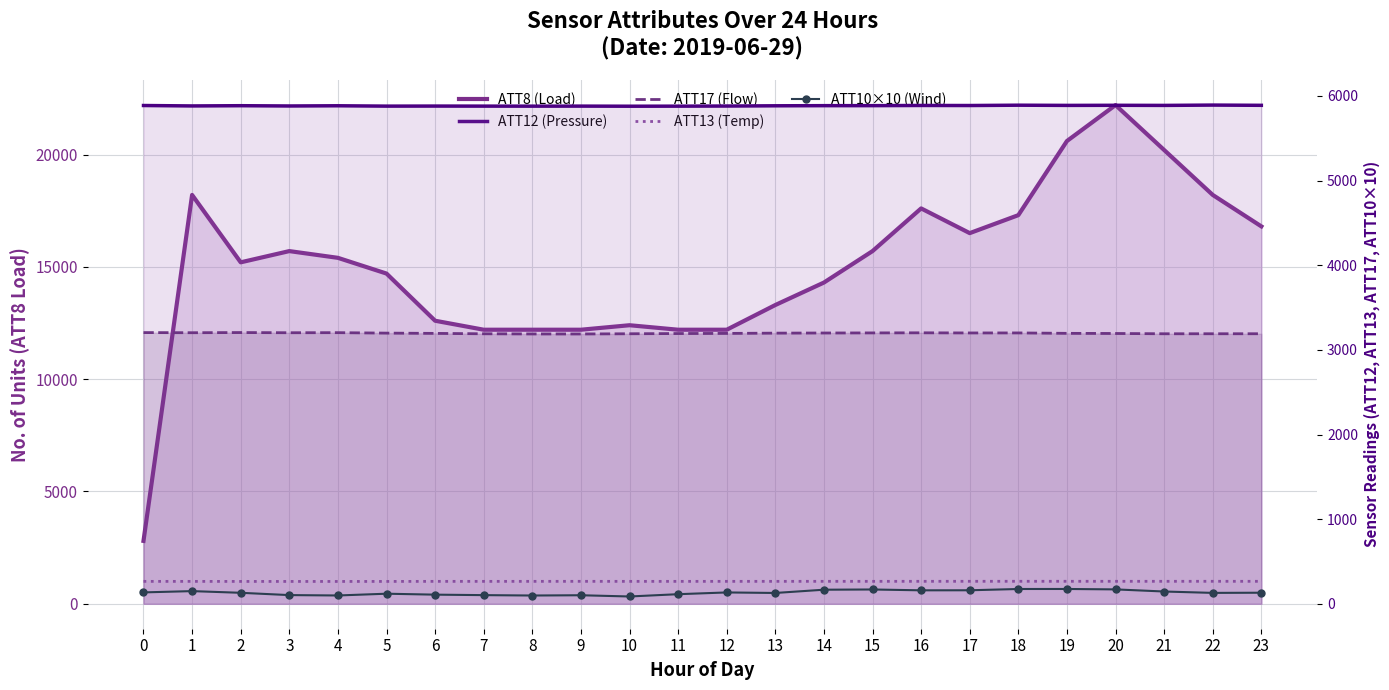

At which label does ATT10×10 (Wind) reach its peak?

19